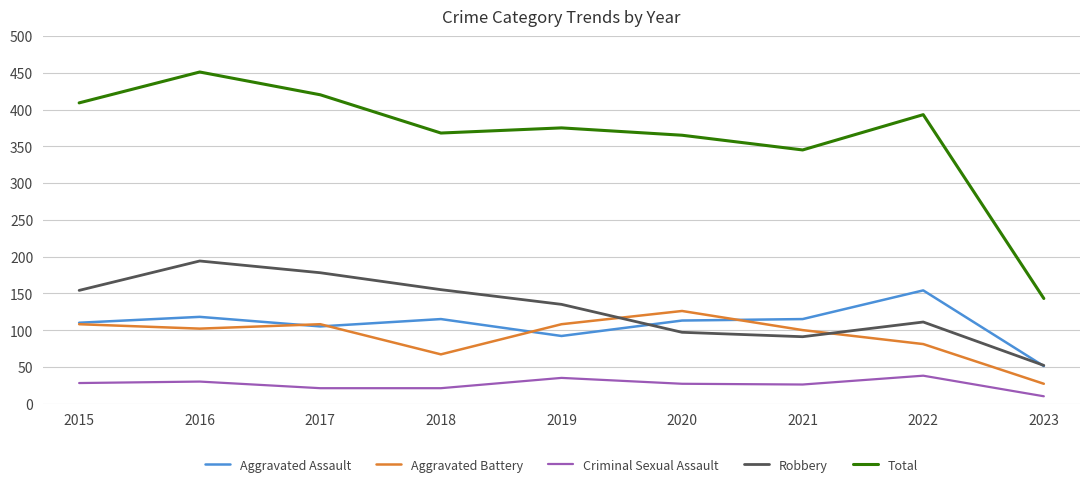

What is the sum of all Total values?

3269